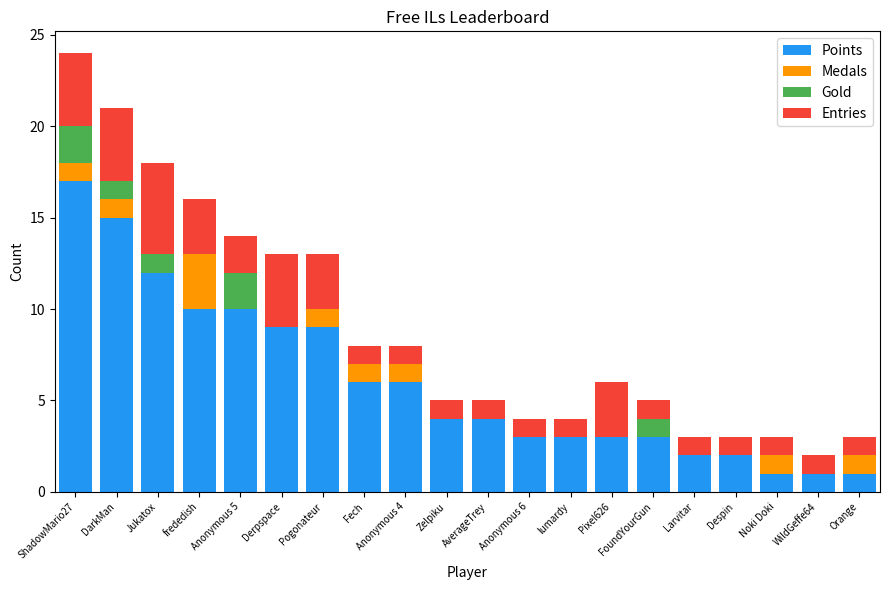

At which category is the sum across all series the highest?

ShadowMario27